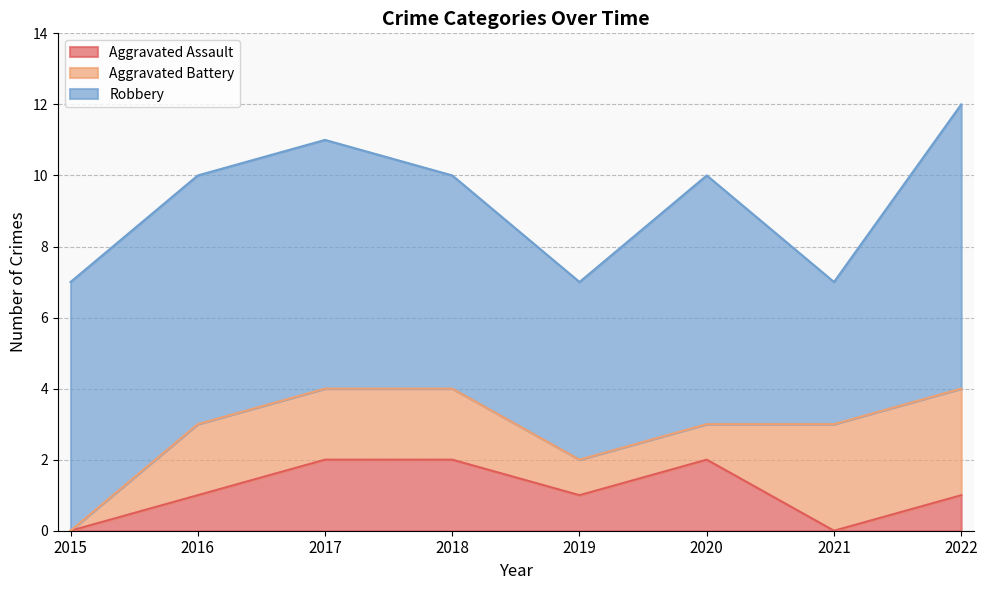

Is the value of Robbery at 2018 greater than the value of Aggravated Assault at 2021?

Yes